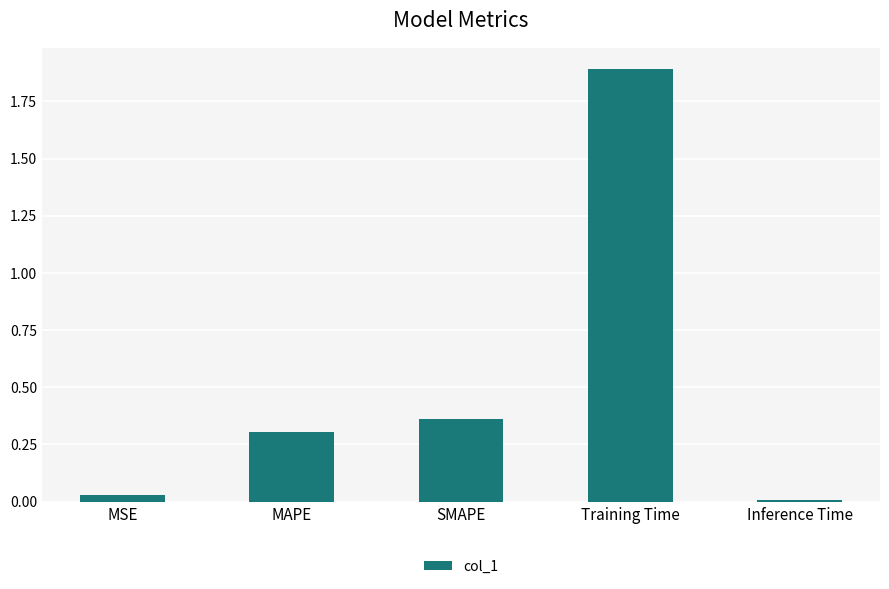

What is the greatest value displayed?

1.9